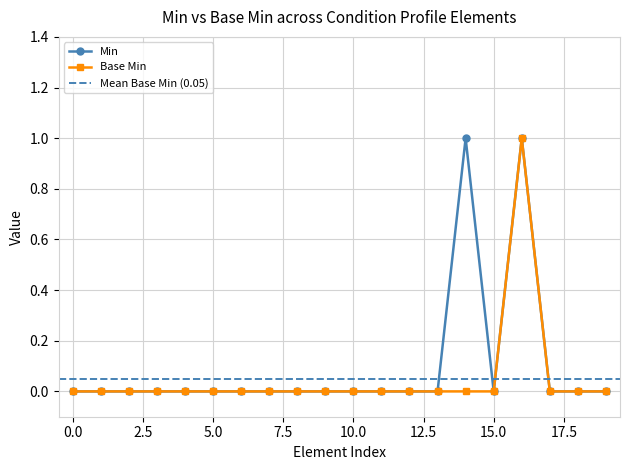

True or false: Min has more than 1 interior local peaks.

True